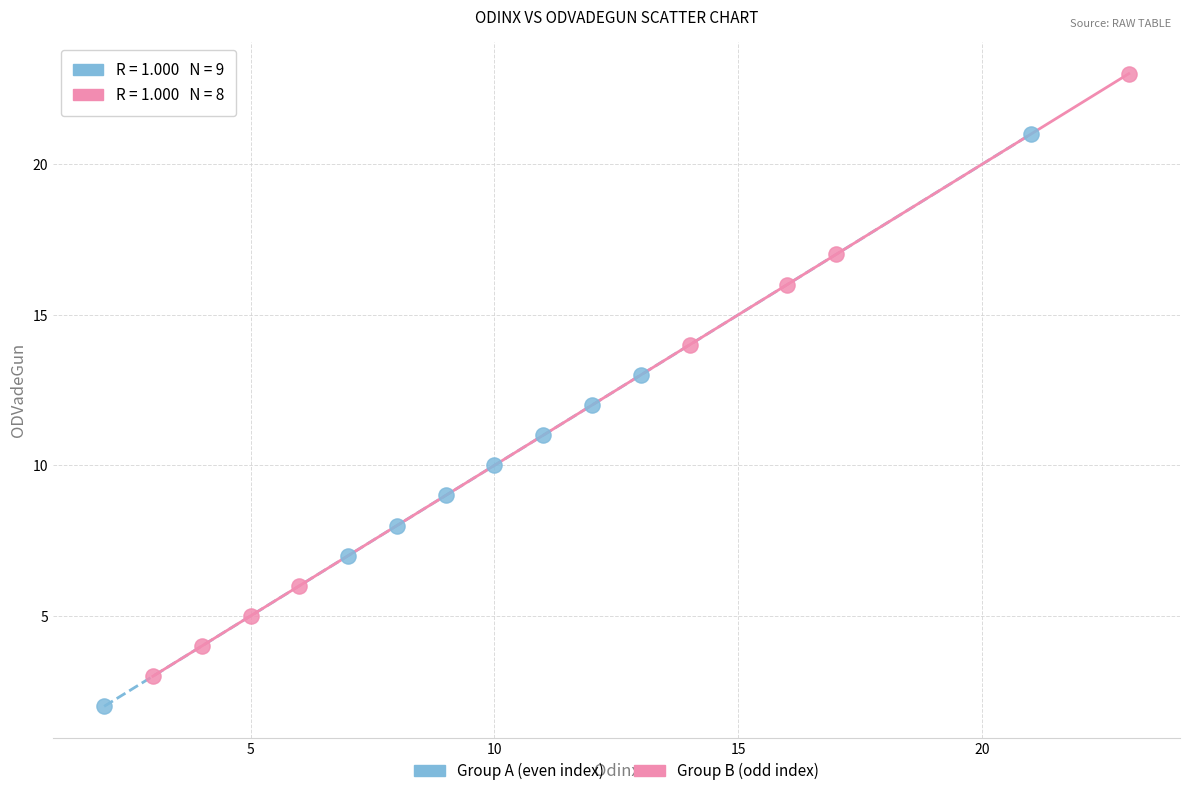

Which series contains the highest Y value?

Group B (odd index)